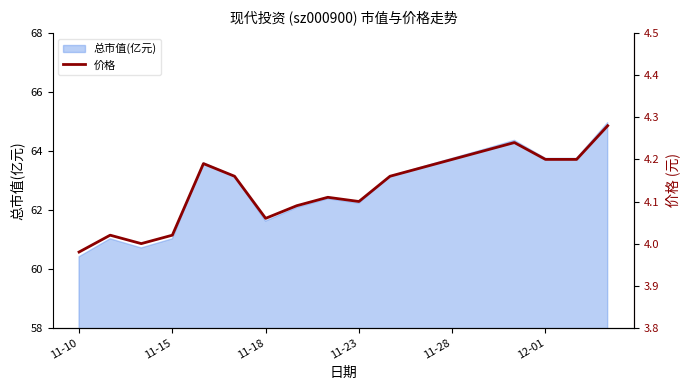

The 总市值(亿元) series shows 63.8 at 11-28. True or false?

True